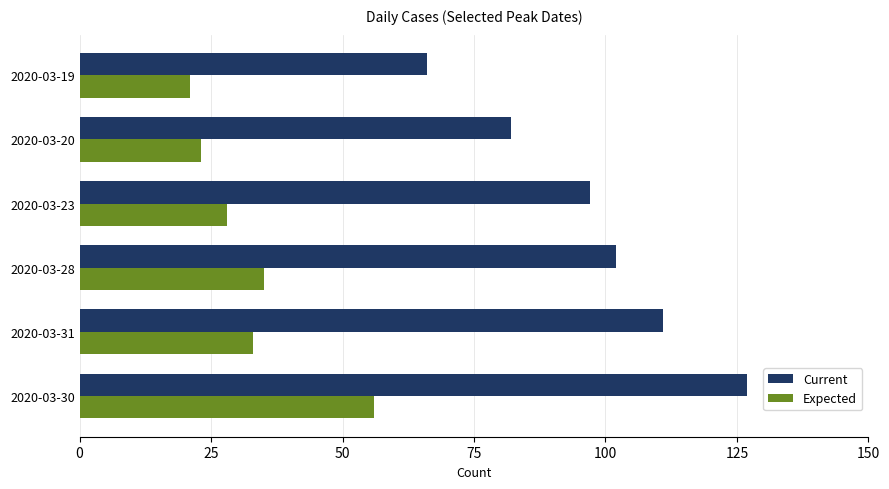

List the labels in order of Current value, largest first.

2020-03-30, 2020-03-31, 2020-03-28, 2020-03-23, 2020-03-20, 2020-03-19